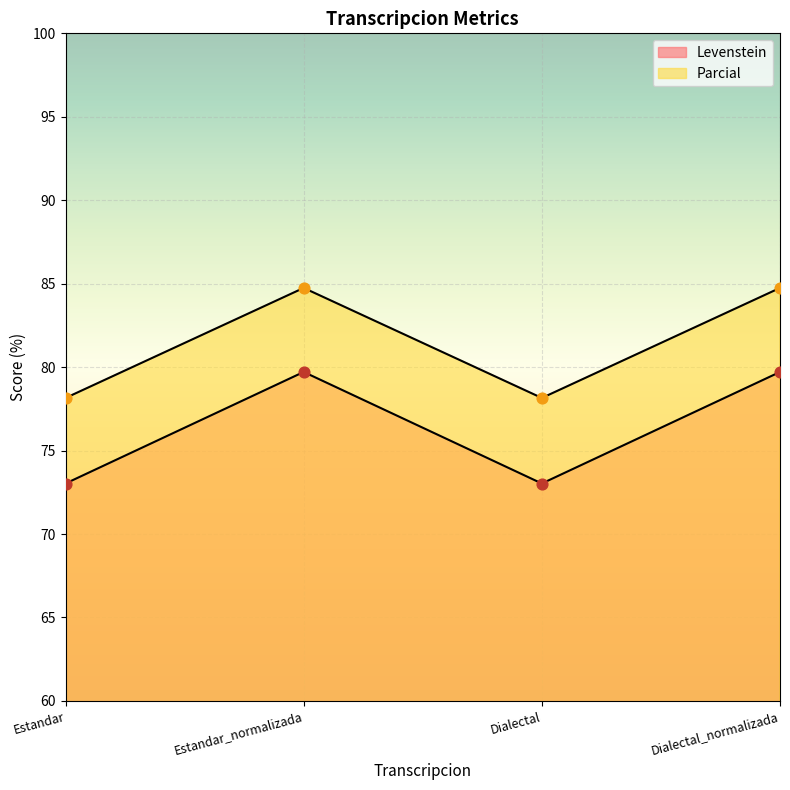

What is the total value across all series at Estandar?

151.2